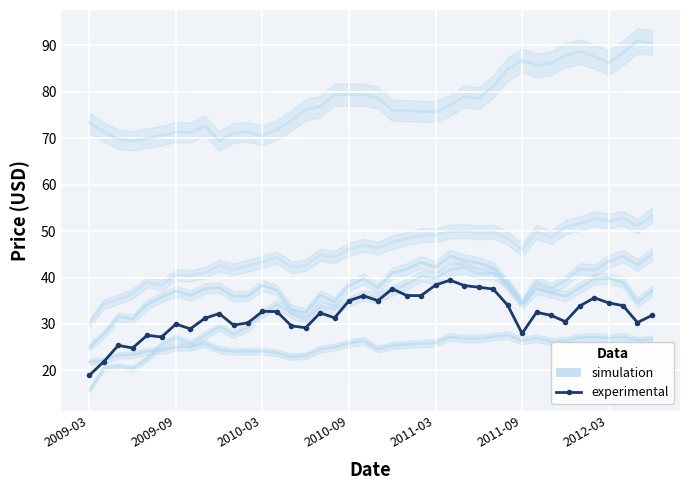

Count the number of categories in the chart.

40